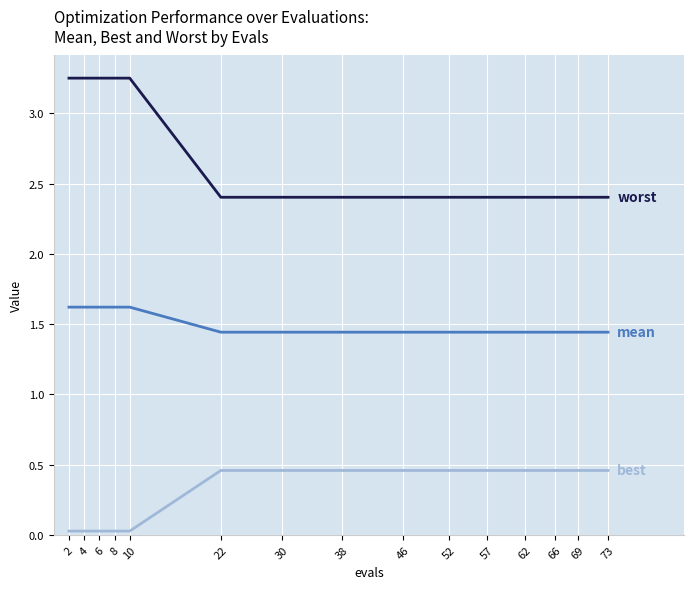

What is the total value across all series at 8?

4.9